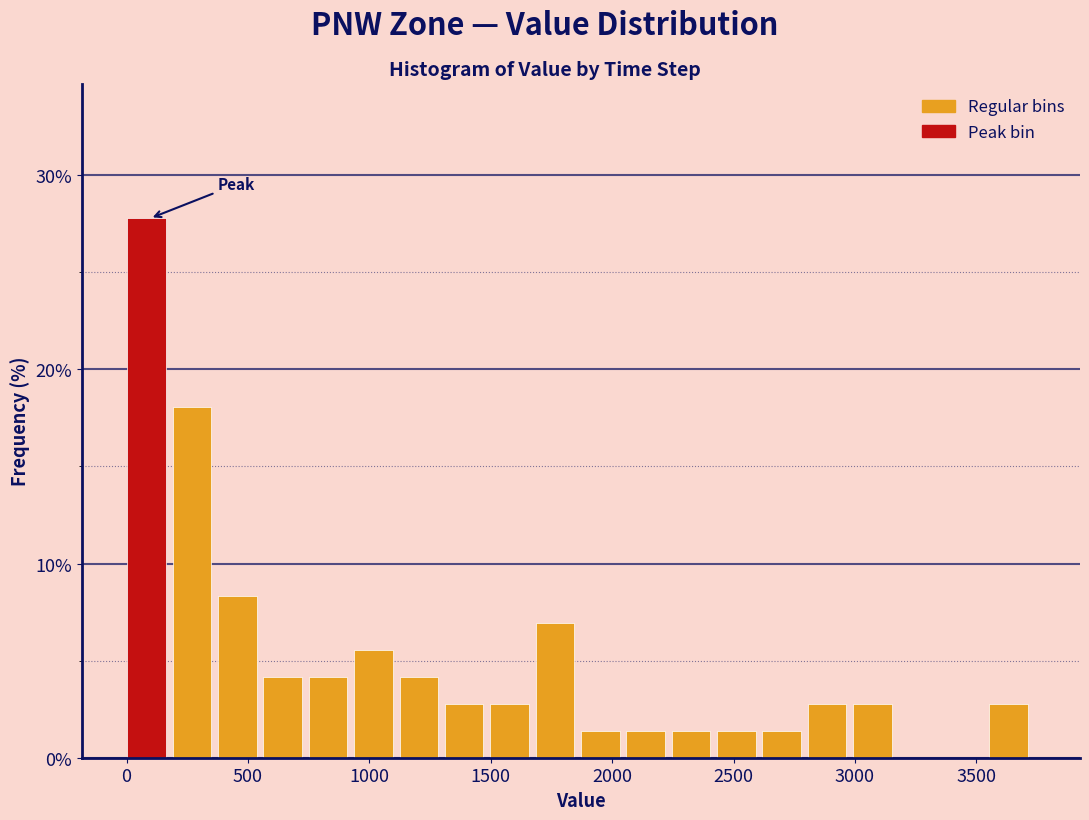

Around what value on the x-axis is the tallest bar? Give the approximate position of its centre, as read against the axis.

100